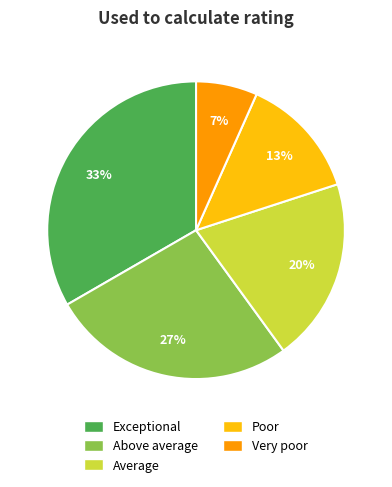

Which slice is the smallest?

Very poor